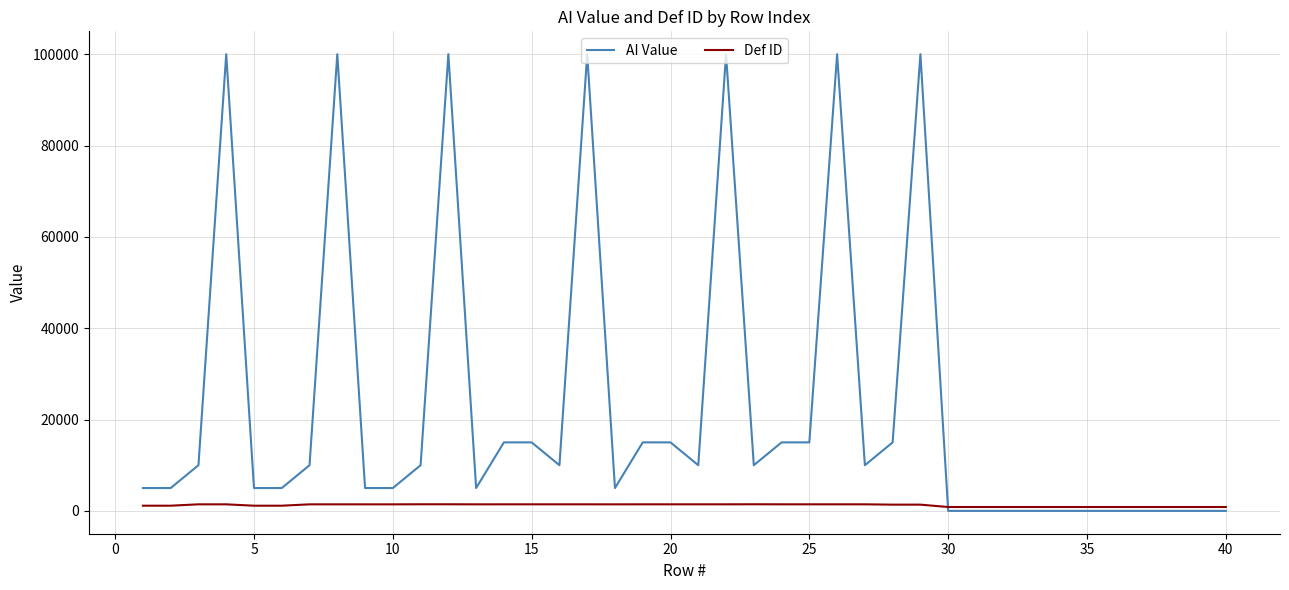

How many categories are shown in the chart?

40